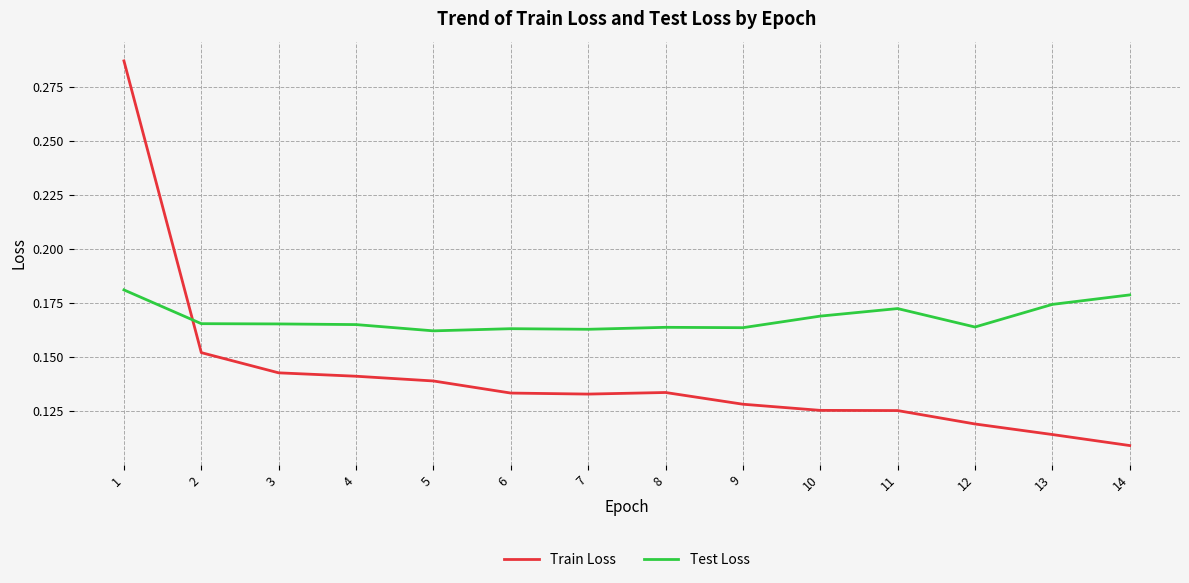

Between which two adjacent categories do Test Loss and Train Loss first intersect?

1 and 2